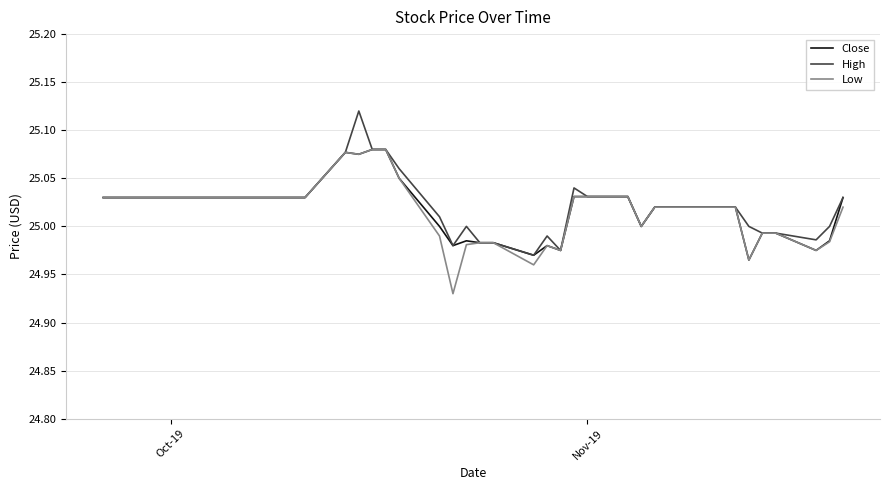

Does the chart display data point markers on the line(s)?

No